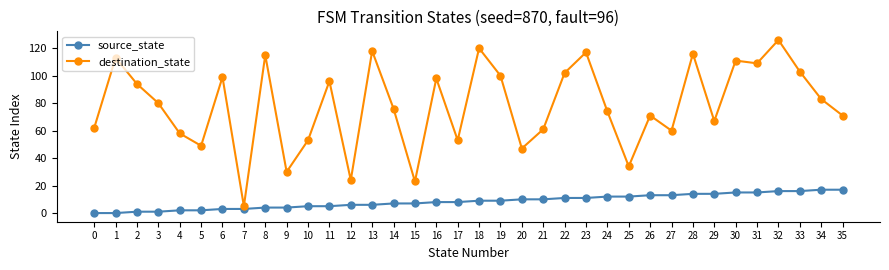

True or false: destination_state and source_state cross at least once.

False